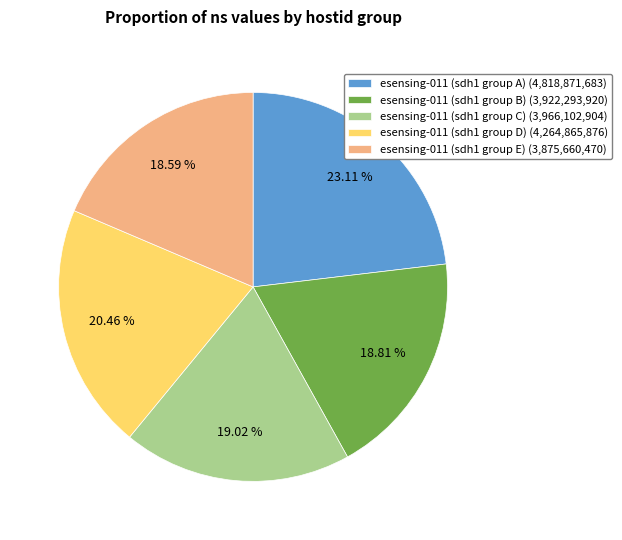

Between esensing-011 (sdh1 group A) (4,818,871,683) and esensing-011 (sdh1 group B) (3,922,293,920), which is larger?

esensing-011 (sdh1 group A) (4,818,871,683)